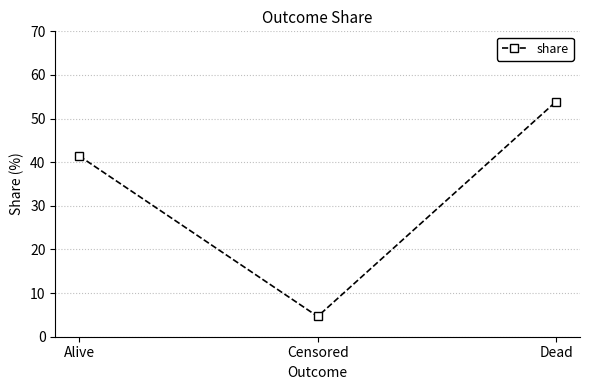

Which label corresponds to the smallest value in the chart?

Censored